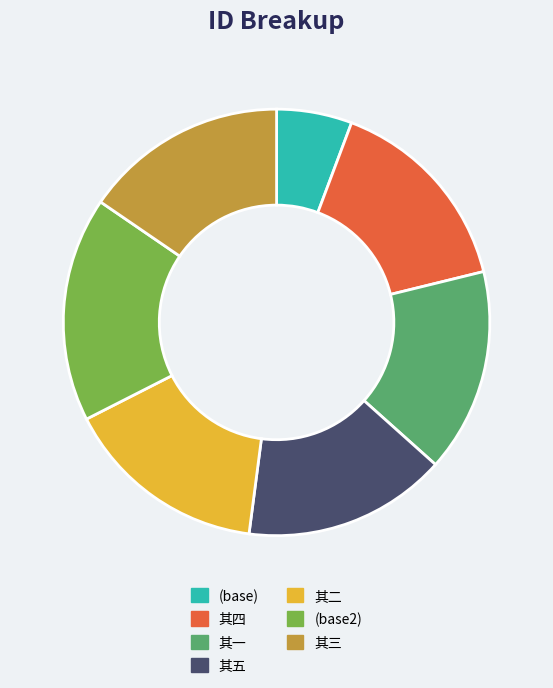

True or false: 其三 accounts for 15% of the total.

True